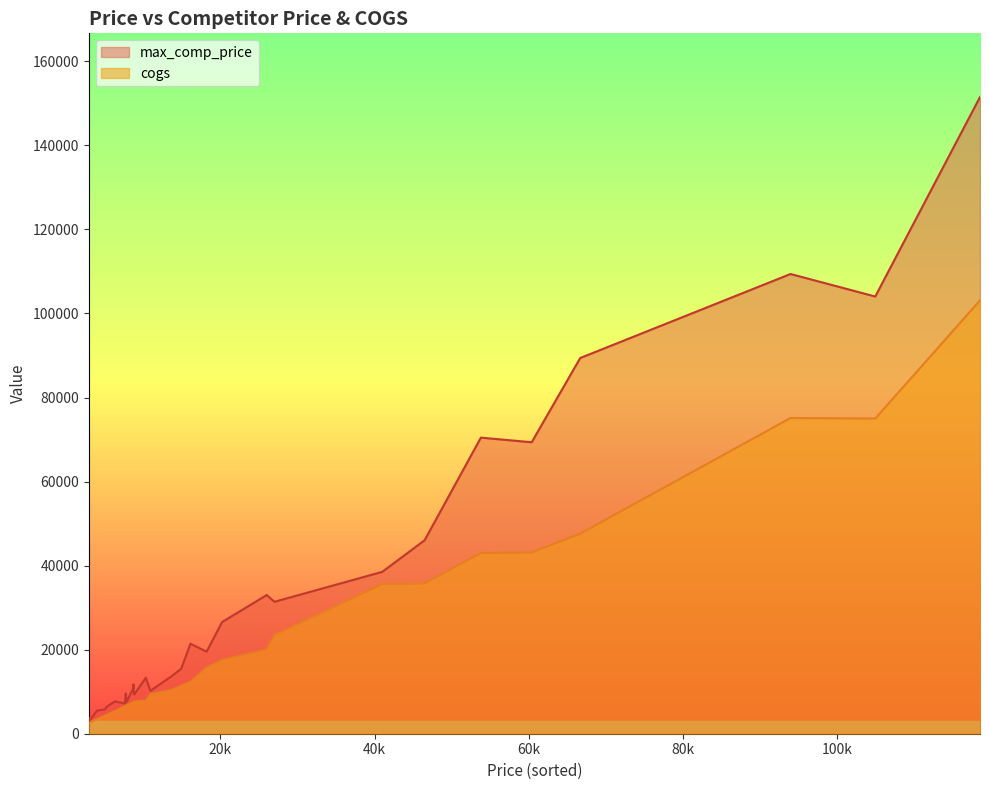

The value of cogs at 23 is 47610. True or false?

True